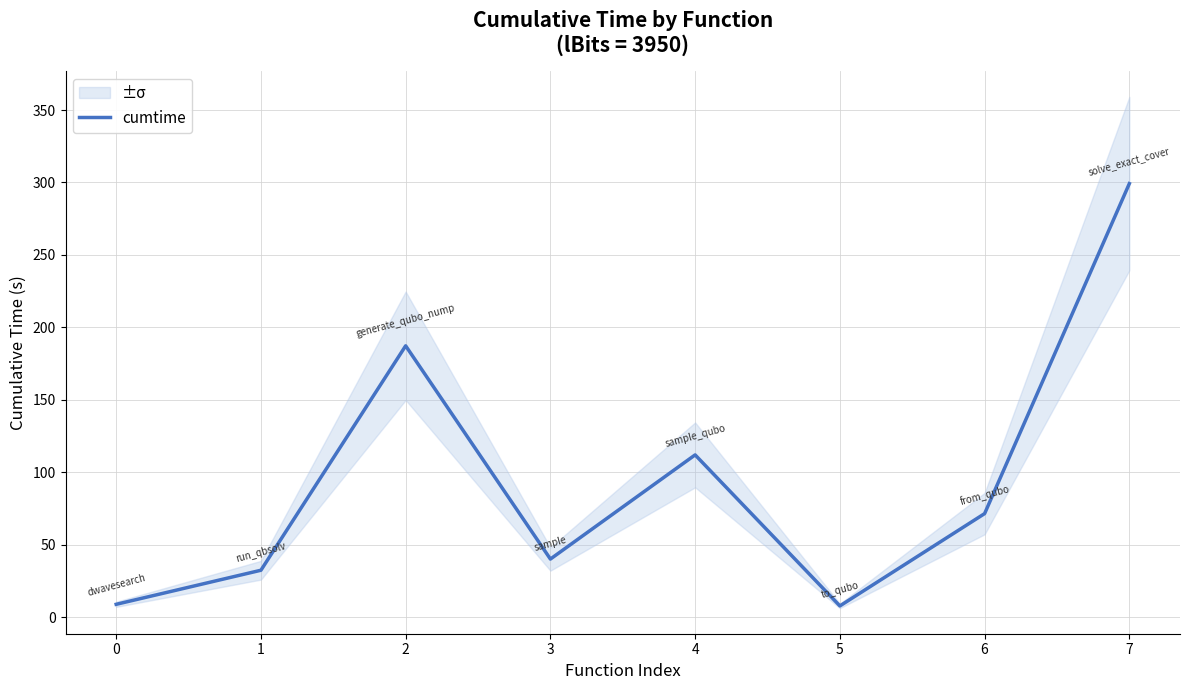

What is the approximate value at 2?

187.2